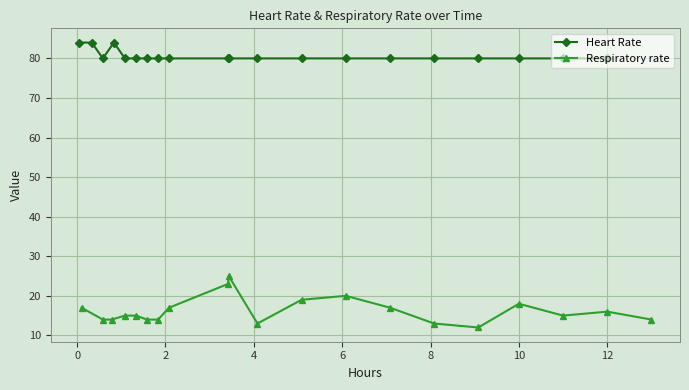

What are all the series names shown in the legend?

Heart Rate, Respiratory rate